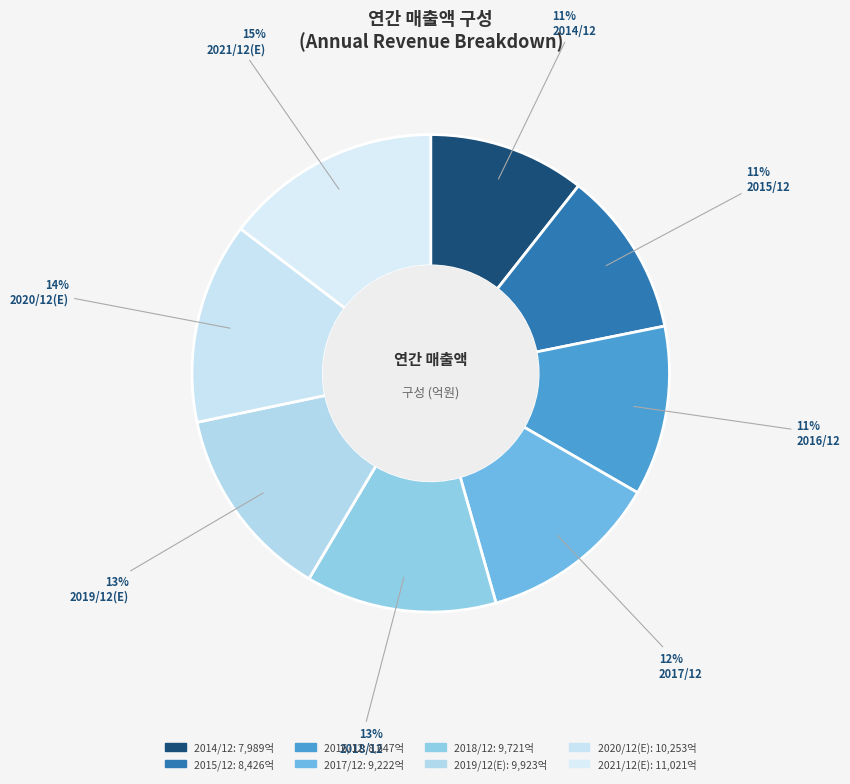

What percentage is NOT represented by 2018/12?

87.1%